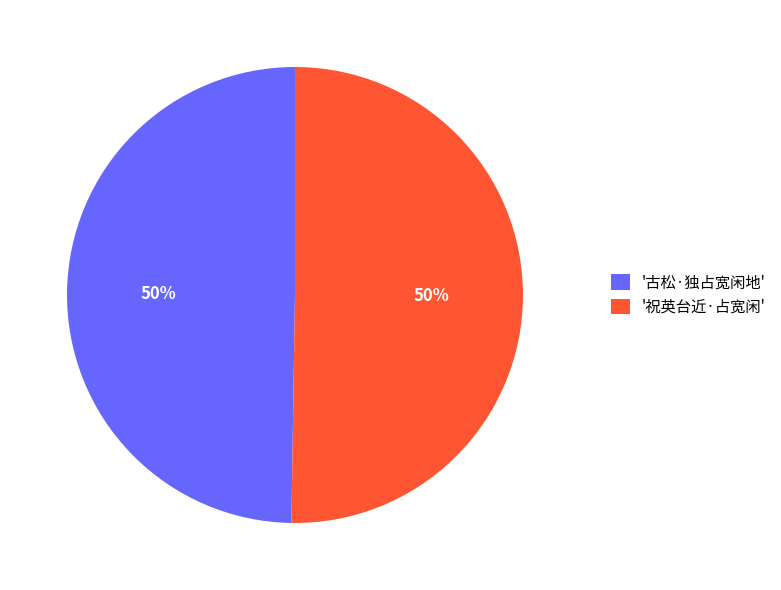

The '古松·独占宽闲地' slice represents 64% of the pie. True or false?

False